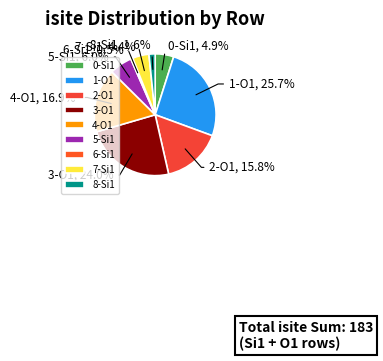

What is the ratio of the value at 0-Si1 to the value at 2-O1?

0.3